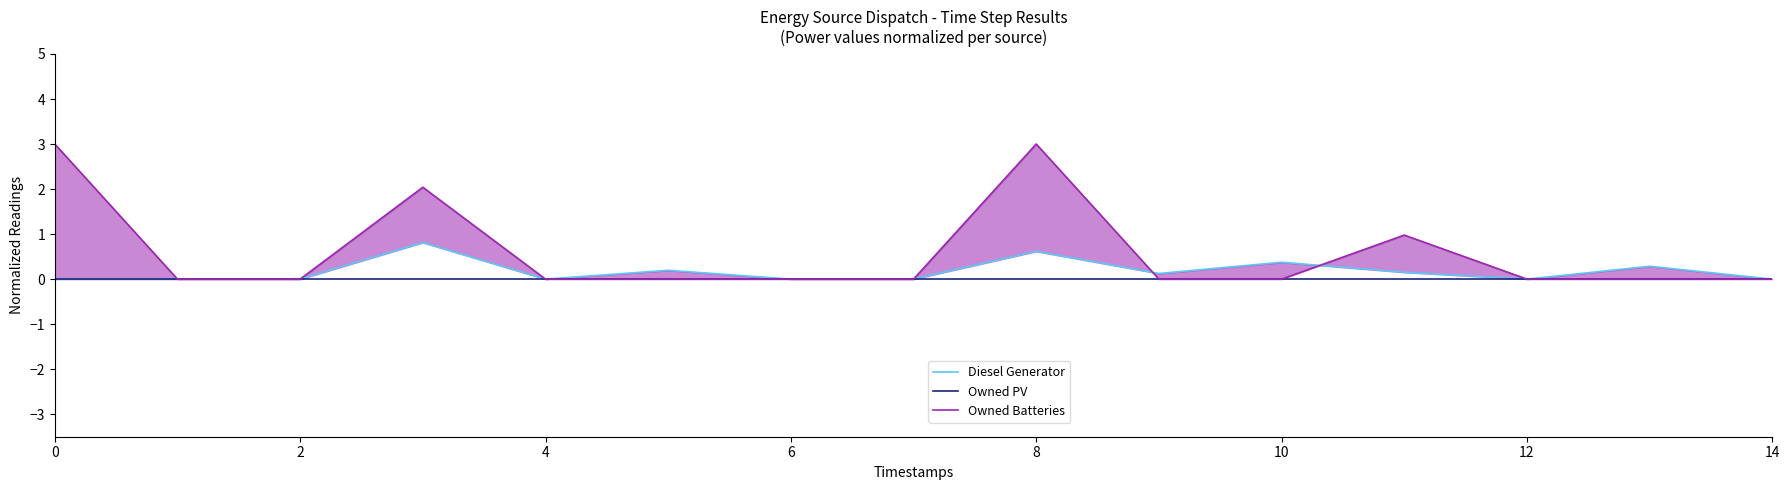

In Diesel Generator, how many points are higher than both neighbors (excluding endpoints)?

5